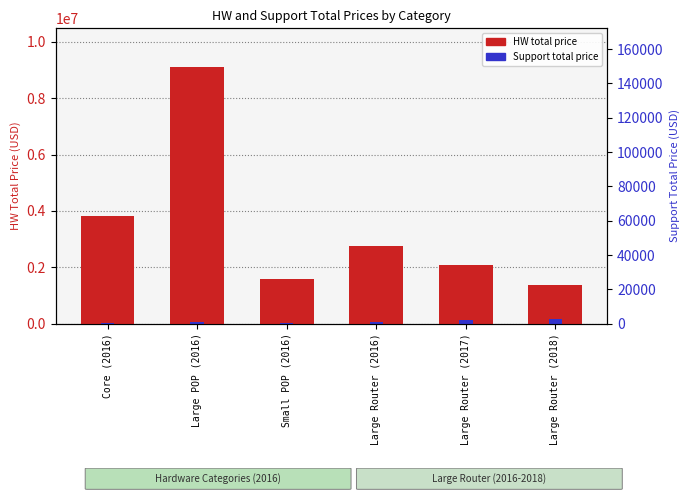

Rank the series by their maximum value, from highest to lowest.

HW total price, Support total price